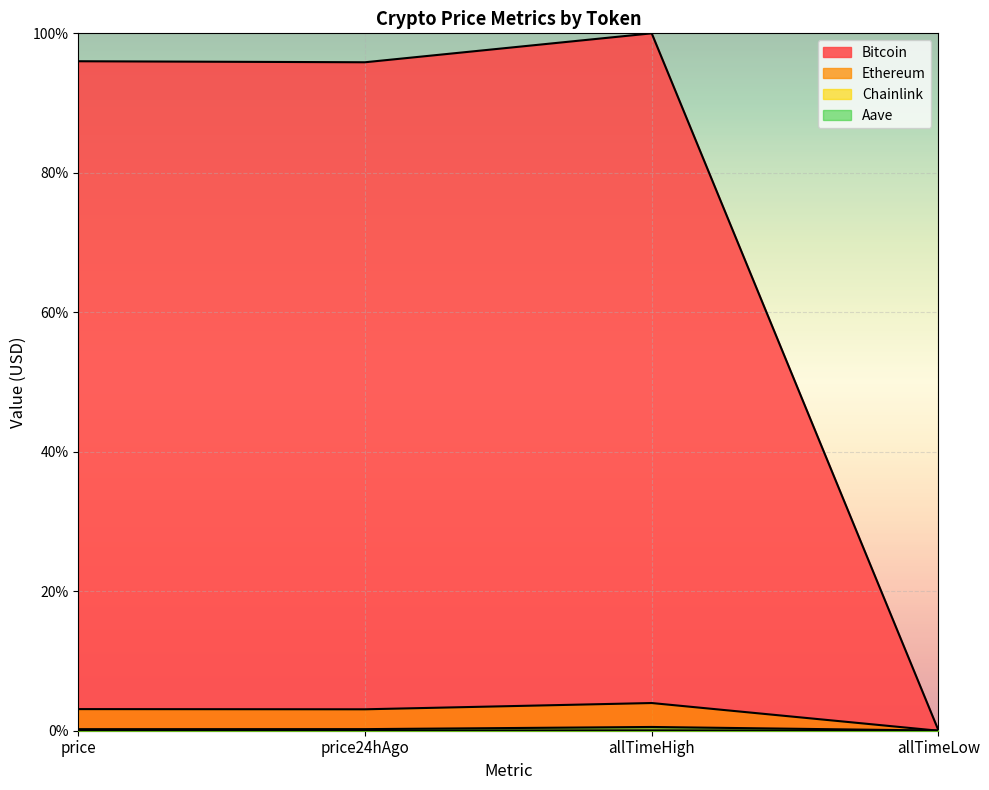

At which label is Ethereum closest to 1?

allTimeLow